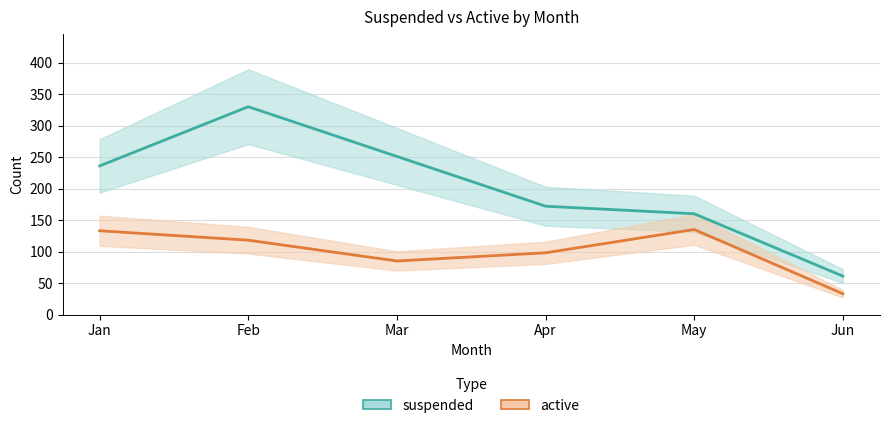

What is the spread (max minus min) of values at Feb?

212